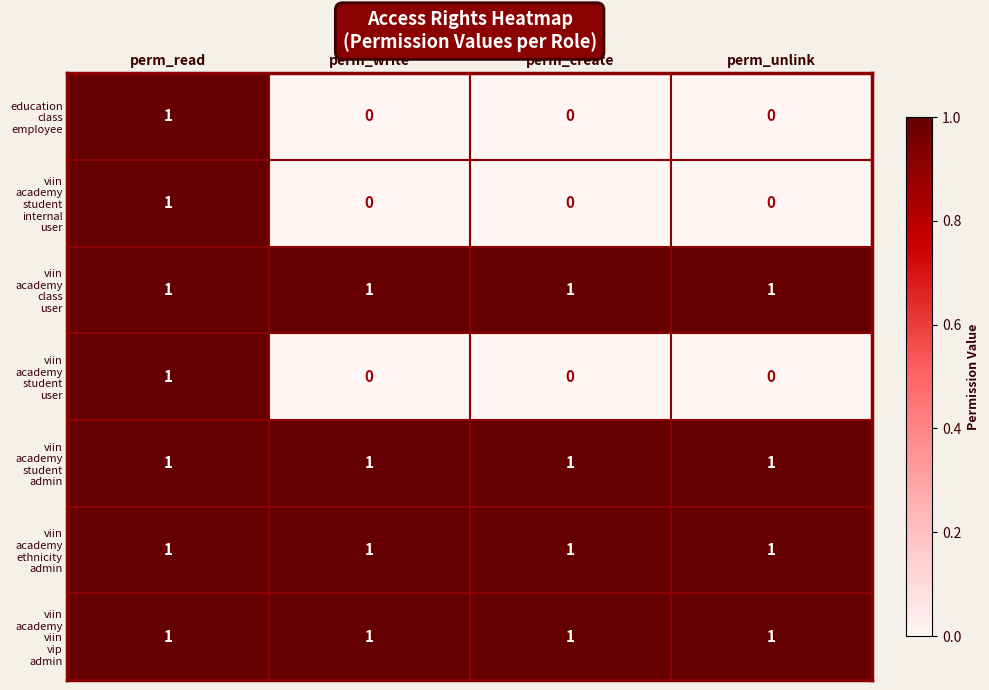

At how many categories does at least one series exceed 0?

4